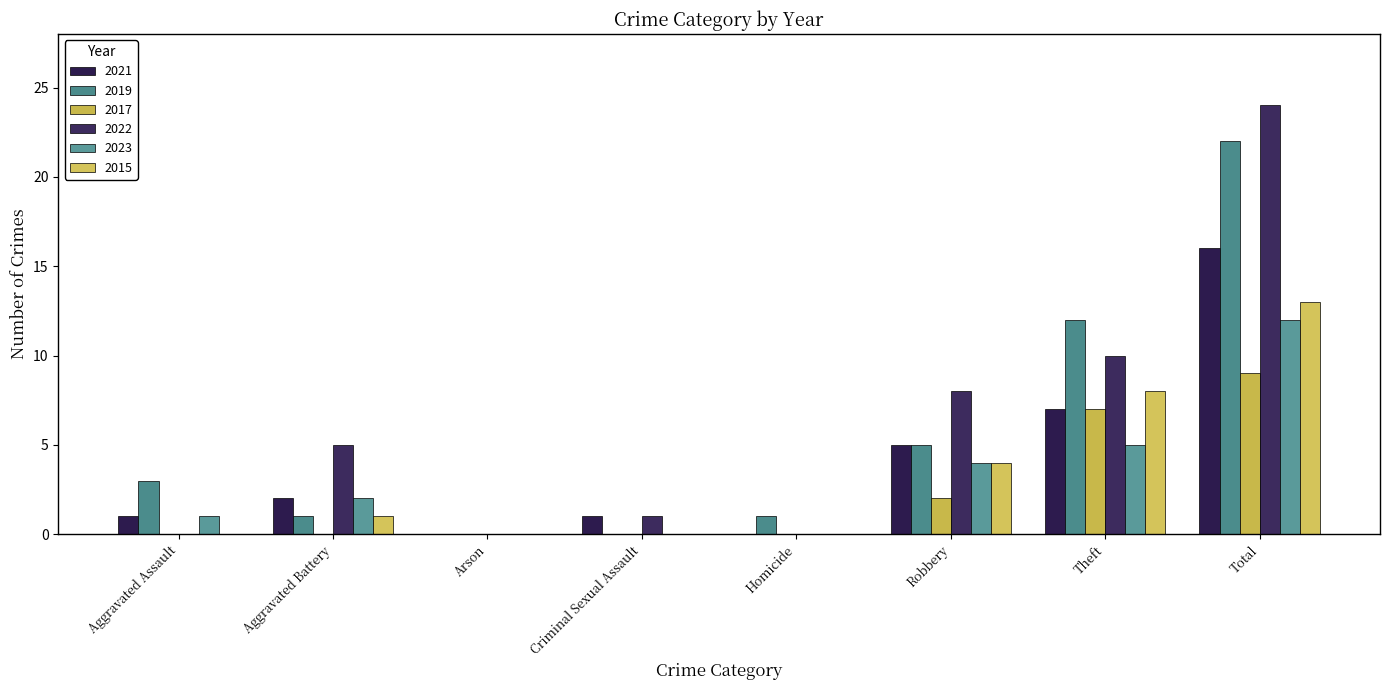

Which series has the largest total across all categories?

2022